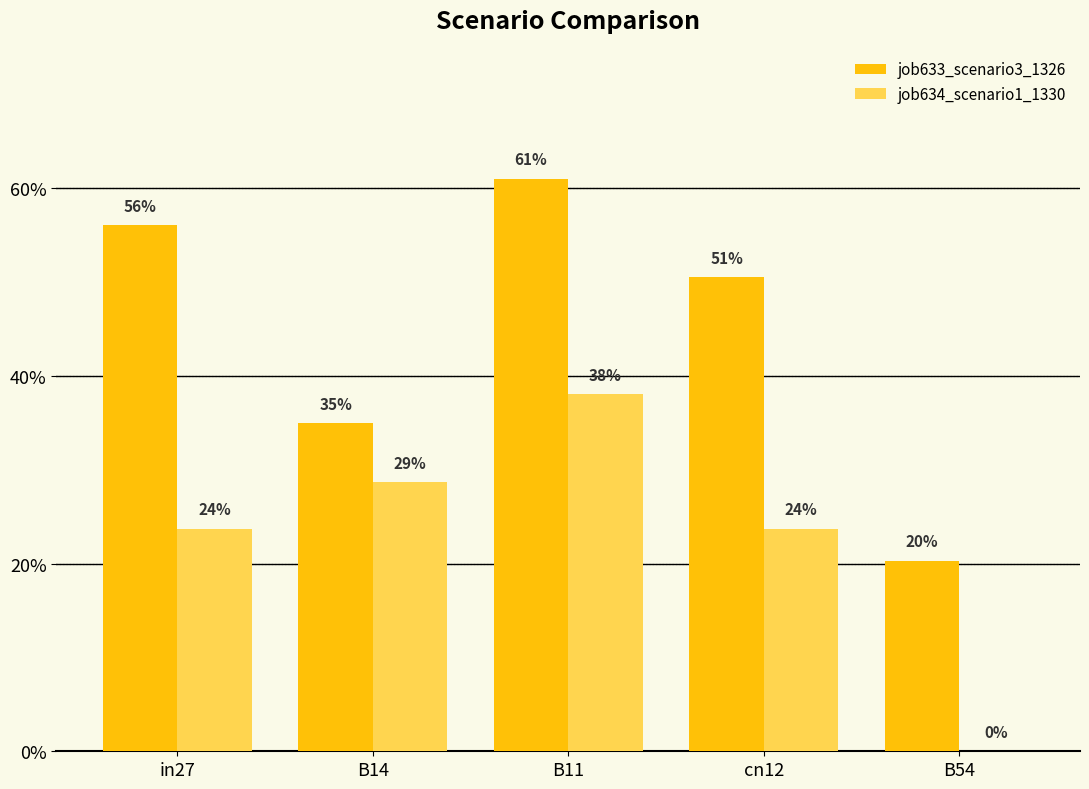

What are all the series names shown in the legend?

job633_scenario3_1326, job634_scenario1_1330